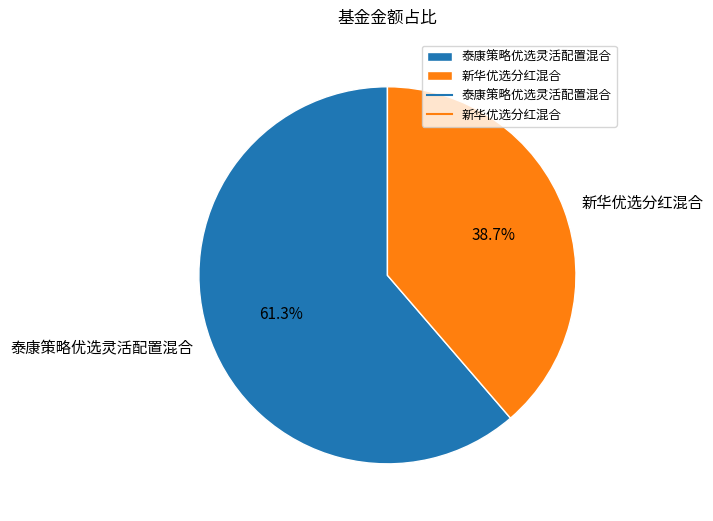

Which slice is the smallest?

新华优选分红混合